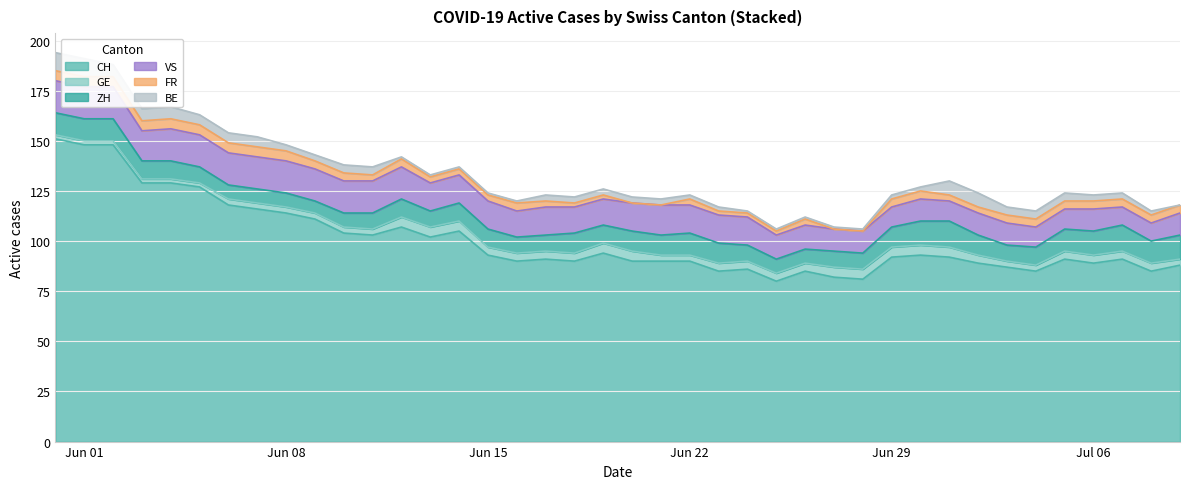

True or false: FR and VS intersect in this chart.

False